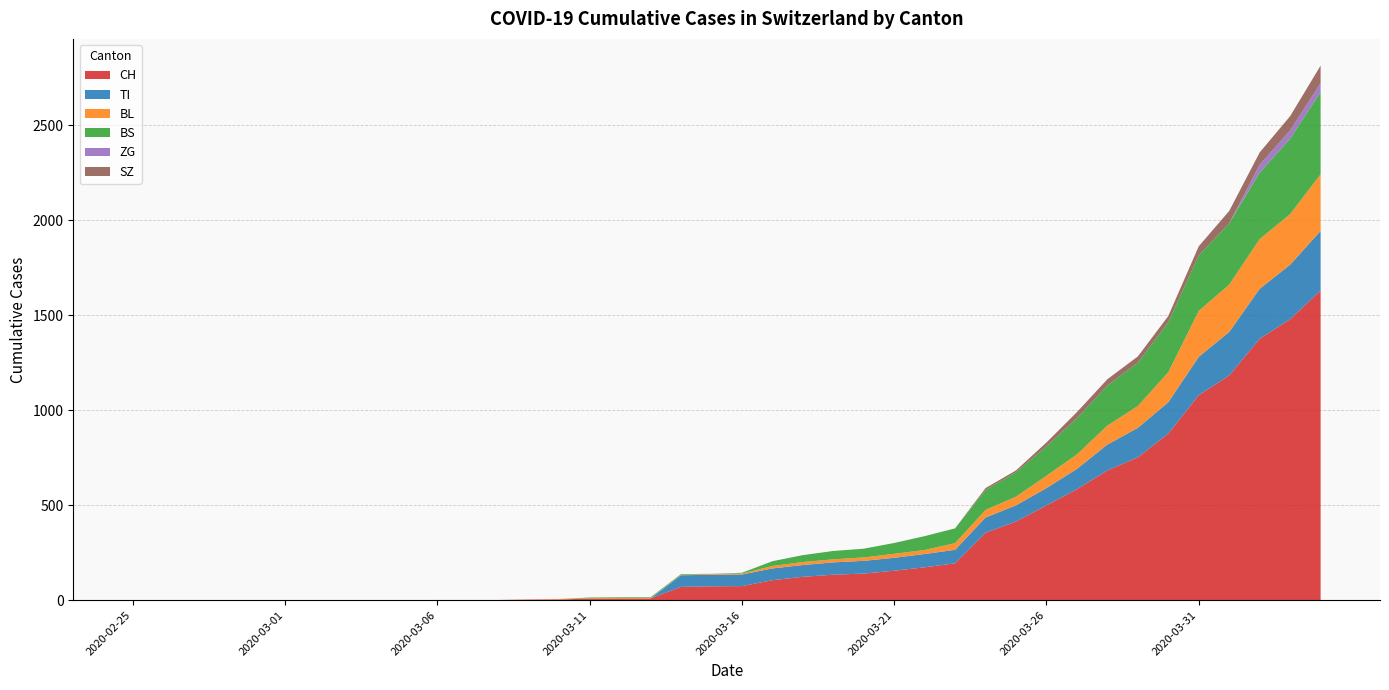

Reading left to right, transcribe all the data shown in this chart.

CH: 2020-02-25=0	2020-02-26=0	2020-02-27=0	2020-02-28=0	2020-02-29=0	2020-03-01=0	2020-03-02=0	2020-03-03=0	2020-03-04=0	2020-03-05=0	2020-03-06=1	2020-03-07=1	2020-03-08=1	2020-03-09=3	2020-03-10=4	2020-03-11=8	2020-03-12=9	2020-03-13=9	2020-03-14=70	2020-03-15=73	2020-03-16=74	2020-03-17=105	2020-03-18=123	2020-03-19=134	2020-03-20=140	2020-03-21=155	2020-03-22=173	2020-03-23=194	2020-03-24=355	2020-03-25=414	2020-03-26=499	2020-03-27=584	2020-03-28=683	2020-03-29=752	2020-03-30=877	2020-03-31=1079	2020-04-01=1183	2020-04-02=1376	2020-04-03=1479	2020-04-04=1630
TI: 2020-02-25=0	2020-02-26=0	2020-02-27=0	2020-02-28=0	2020-02-29=0	2020-03-01=0	2020-03-02=0	2020-03-03=0	2020-03-04=0	2020-03-05=0	2020-03-06=0	2020-03-07=0	2020-03-08=0	2020-03-09=0	2020-03-10=0	2020-03-11=0	2020-03-12=0	2020-03-13=0	2020-03-14=61	2020-03-15=61	2020-03-16=61	2020-03-17=62	2020-03-18=62	2020-03-19=65	2020-03-20=67	2020-03-21=68	2020-03-22=70	2020-03-23=71	2020-03-24=80	2020-03-25=85	2020-03-26=91	2020-03-27=107	2020-03-28=136	2020-03-29=155	2020-03-30=165	2020-03-31=202	2020-04-01=229	2020-04-02=263	2020-04-03=287	2020-04-04=314
BL: 2020-02-25=0	2020-02-26=0	2020-02-27=0	2020-02-28=0	2020-02-29=0	2020-03-01=0	2020-03-02=0	2020-03-03=0	2020-03-04=0	2020-03-05=0	2020-03-06=0	2020-03-07=0	2020-03-08=0	2020-03-09=1	2020-03-10=2	2020-03-11=2	2020-03-12=2	2020-03-13=2	2020-03-14=2	2020-03-15=5	2020-03-16=5	2020-03-17=13	2020-03-18=16	2020-03-19=16	2020-03-20=18	2020-03-21=21	2020-03-22=21	2020-03-23=35	2020-03-24=40	2020-03-25=46	2020-03-26=65	2020-03-27=76	2020-03-28=100	2020-03-29=115	2020-03-30=158	2020-03-31=242	2020-04-01=249	2020-04-02=262	2020-04-03=266	2020-04-04=298
BS: 2020-02-25=0	2020-02-26=0	2020-02-27=0	2020-02-28=0	2020-02-29=0	2020-03-01=0	2020-03-02=0	2020-03-03=0	2020-03-04=0	2020-03-05=0	2020-03-06=0	2020-03-07=0	2020-03-08=0	2020-03-09=0	2020-03-10=0	2020-03-11=4	2020-03-12=4	2020-03-13=4	2020-03-14=4	2020-03-15=0	2020-03-16=4	2020-03-17=25	2020-03-18=36	2020-03-19=44	2020-03-20=46	2020-03-21=57	2020-03-22=73	2020-03-23=78	2020-03-24=105	2020-03-25=128	2020-03-26=155	2020-03-27=191	2020-03-28=211	2020-03-29=228	2020-03-30=263	2020-03-31=292	2020-04-01=323	2020-04-02=350	2020-04-03=397	2020-04-04=434
ZG: 2020-02-25=0	2020-02-26=0	2020-02-27=0	2020-02-28=0	2020-02-29=0	2020-03-01=0	2020-03-02=0	2020-03-03=0	2020-03-04=0	2020-03-05=0	2020-03-06=0	2020-03-07=0	2020-03-08=0	2020-03-09=0	2020-03-10=0	2020-03-11=0	2020-03-12=0	2020-03-13=0	2020-03-14=0	2020-03-15=0	2020-03-16=0	2020-03-17=0	2020-03-18=0	2020-03-19=0	2020-03-20=0	2020-03-21=0	2020-03-22=0	2020-03-23=0	2020-03-24=0	2020-03-25=0	2020-03-26=0	2020-03-27=0	2020-03-28=0	2020-03-29=0	2020-03-30=0	2020-03-31=0	2020-04-01=0	2020-04-02=41	2020-04-03=44	2020-04-04=46
SZ: 2020-02-25=0	2020-02-26=0	2020-02-27=0	2020-02-28=0	2020-02-29=0	2020-03-01=0	2020-03-02=0	2020-03-03=0	2020-03-04=0	2020-03-05=0	2020-03-06=0	2020-03-07=0	2020-03-08=0	2020-03-09=0	2020-03-10=0	2020-03-11=0	2020-03-12=0	2020-03-13=0	2020-03-14=0	2020-03-15=0	2020-03-16=0	2020-03-17=0	2020-03-18=0	2020-03-19=0	2020-03-20=0	2020-03-21=0	2020-03-22=0	2020-03-23=0	2020-03-24=10	2020-03-25=10	2020-03-26=20	2020-03-27=32	2020-03-28=33	2020-03-29=33	2020-03-30=33	2020-03-31=48	2020-04-01=65	2020-04-02=65	2020-04-03=75	2020-04-04=92